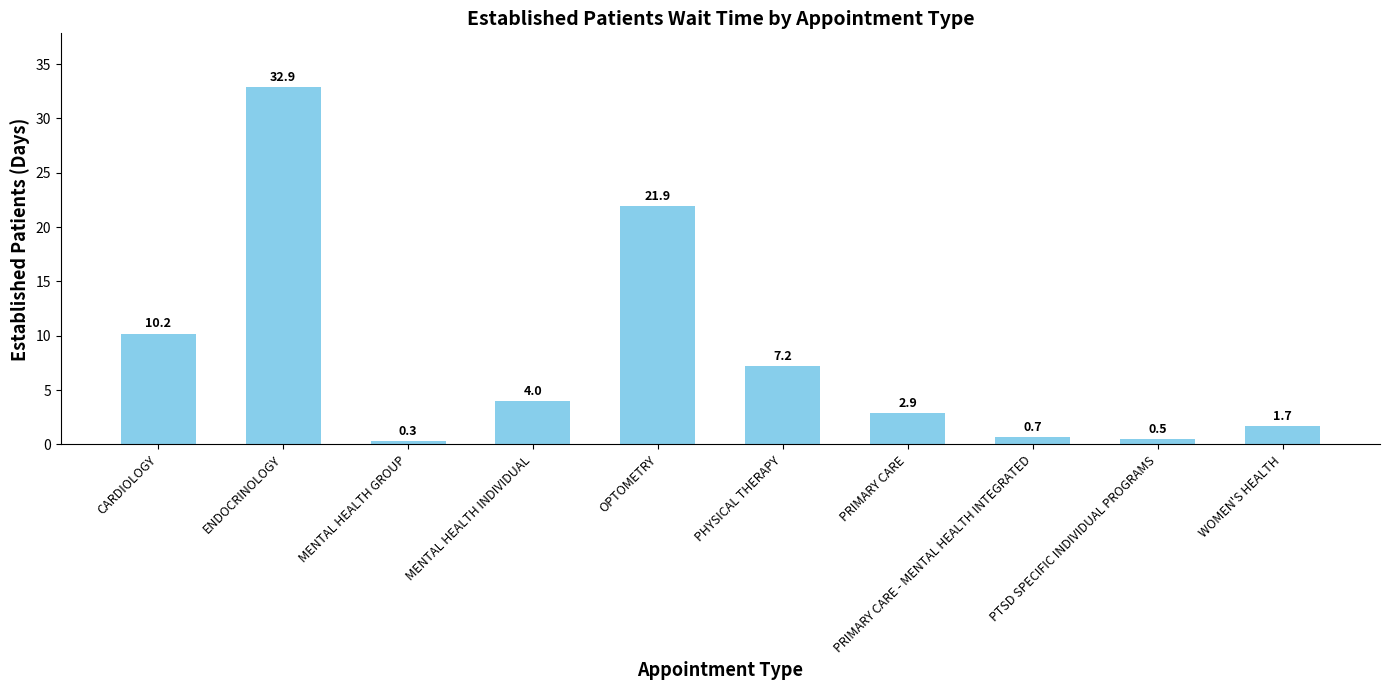

What is the difference between the maximum and minimum values?

32.6